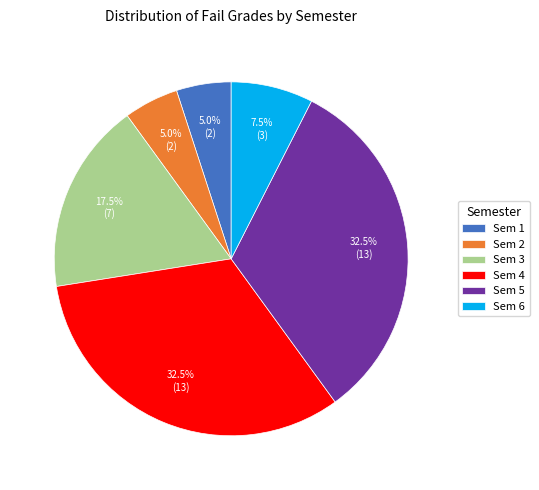

Approximately how many times larger is the value at Sem 3 compared to Sem 4?

0.5